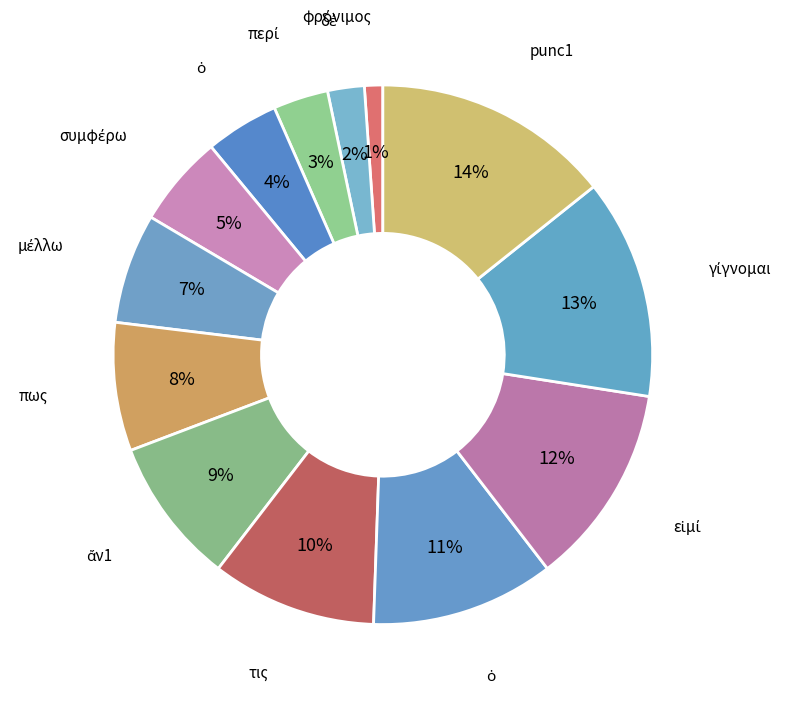

Count the number of slices in the pie.

13